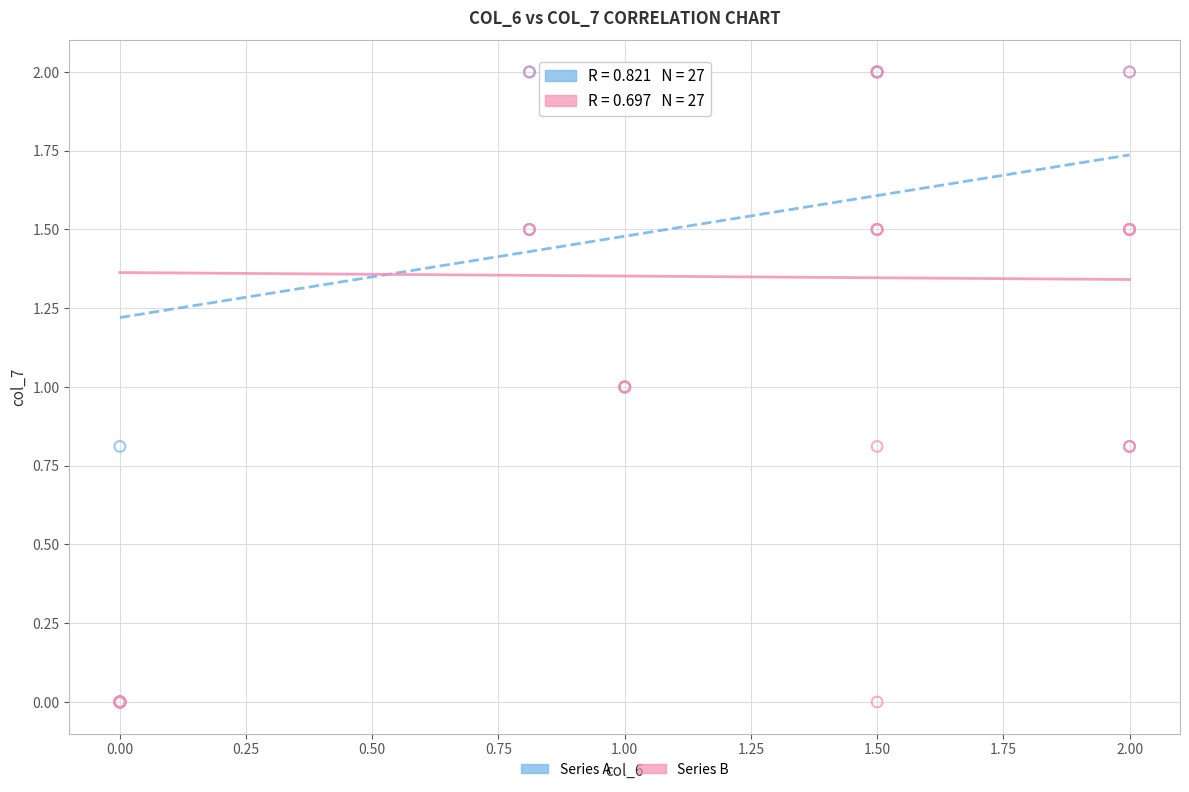

What are all the series names shown in the legend?

Series A, Series B